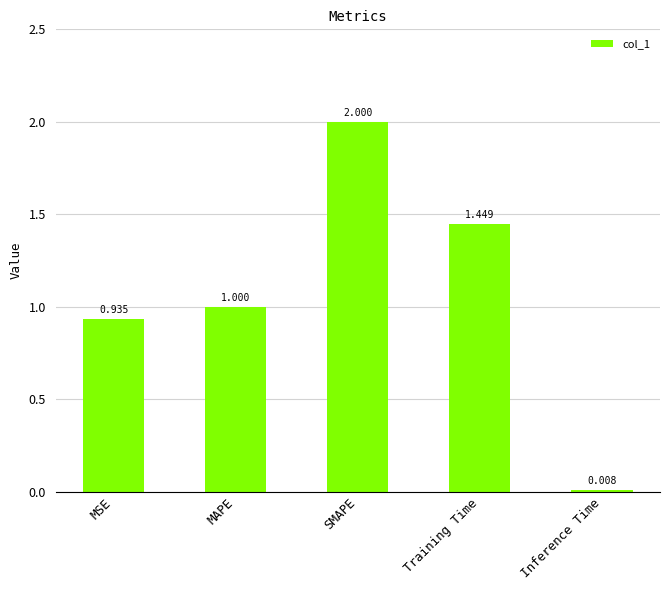

At which category does the chart reach its peak across all series?

SMAPE